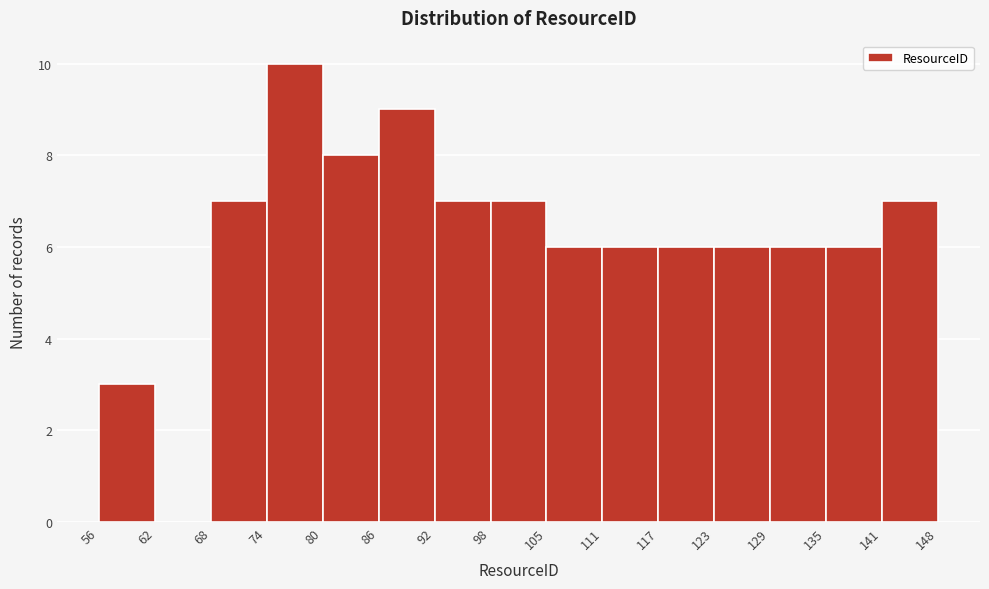

What is the height of the bar covering 135 to 141 on the x-axis? The values are not printed on the chart, so give them approximately, as read against the axis.

6